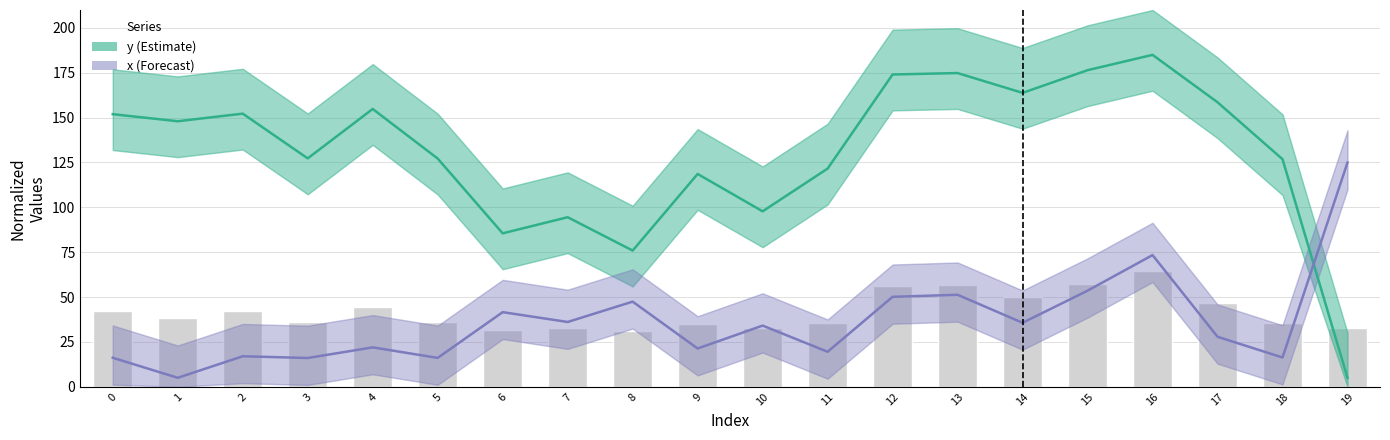

Which label corresponds to the smallest value in the chart?

19